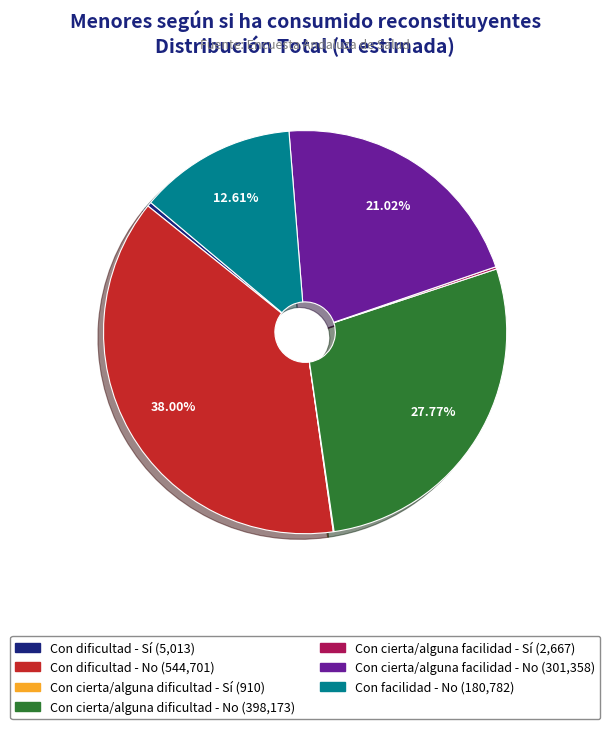

What is the largest slice in the pie chart?

Con dificultad - No